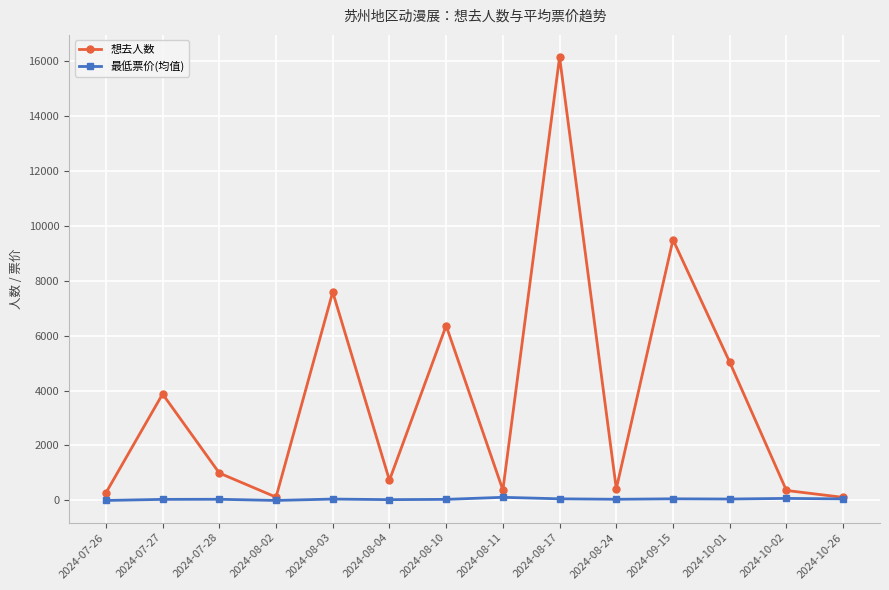

List the series in order of their overall mean, lowest first.

最低票价(均值), 想去人数